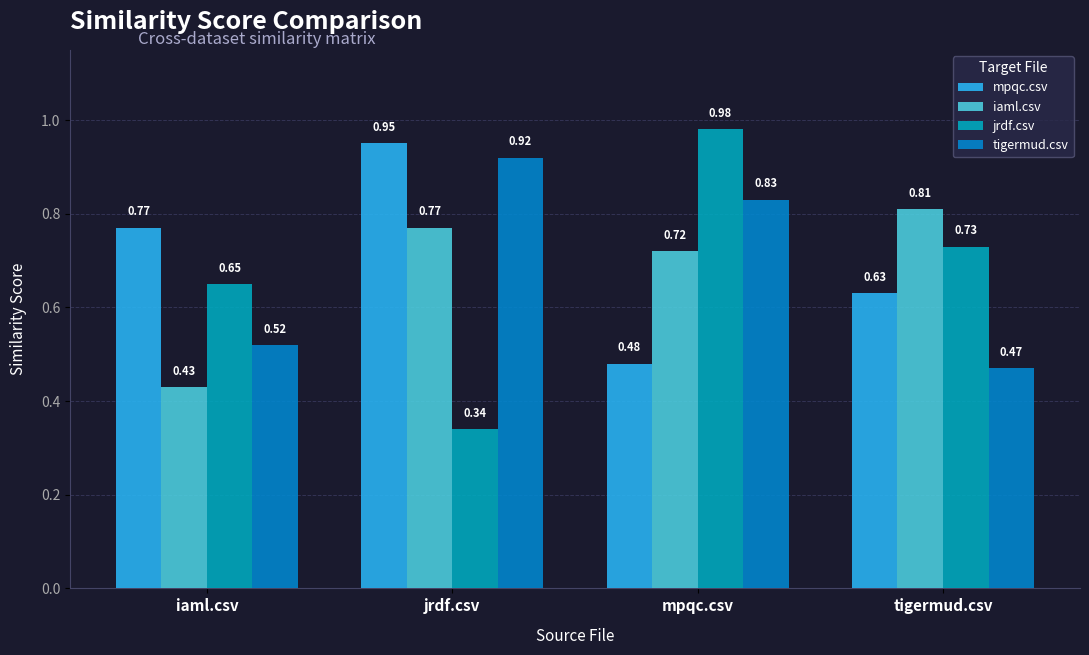

At how many categories does at least one series exceed 0?

4